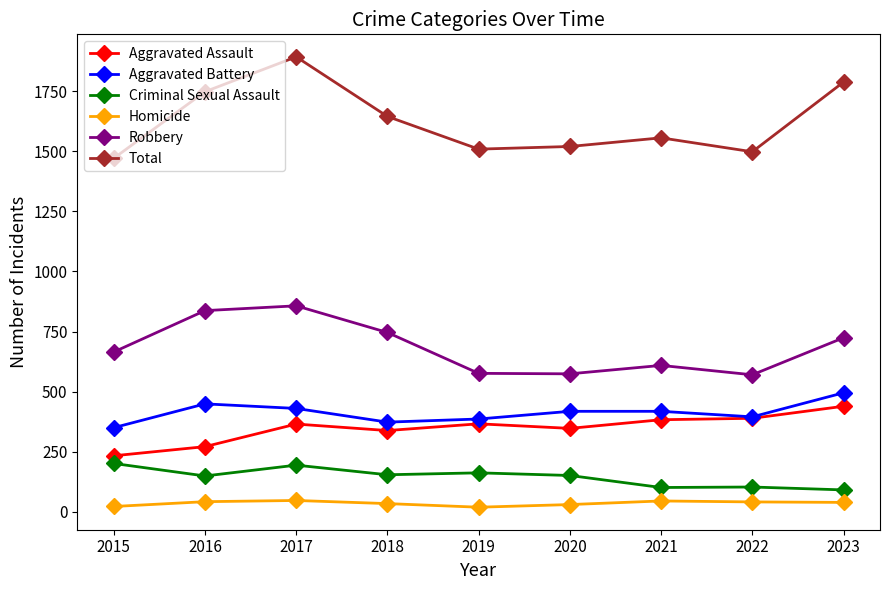

At which label does Aggravated Battery first exceed 418?

2016